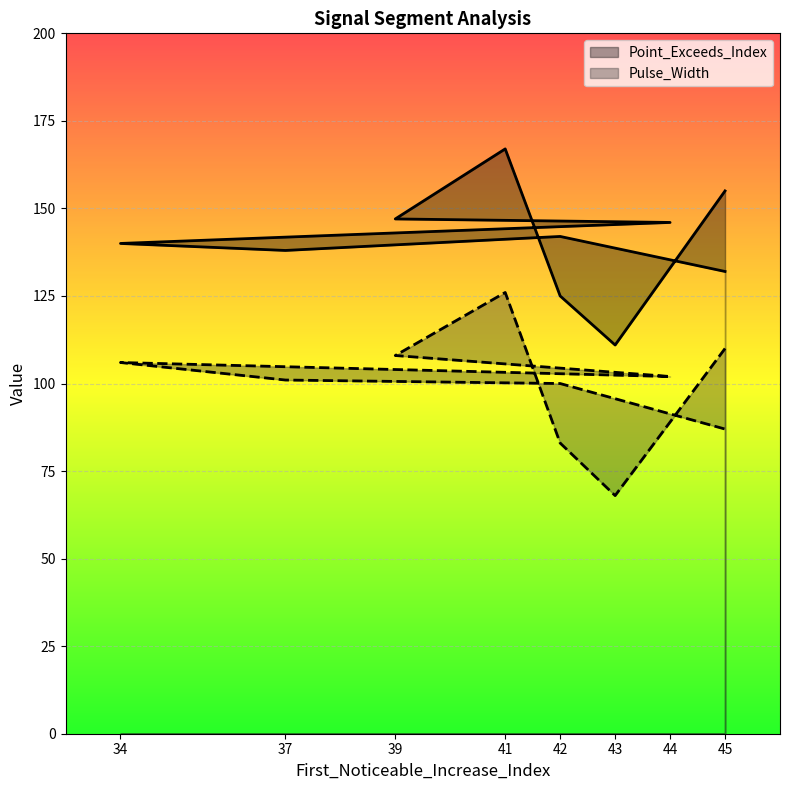

At which category does the chart reach its minimum across all series?

43